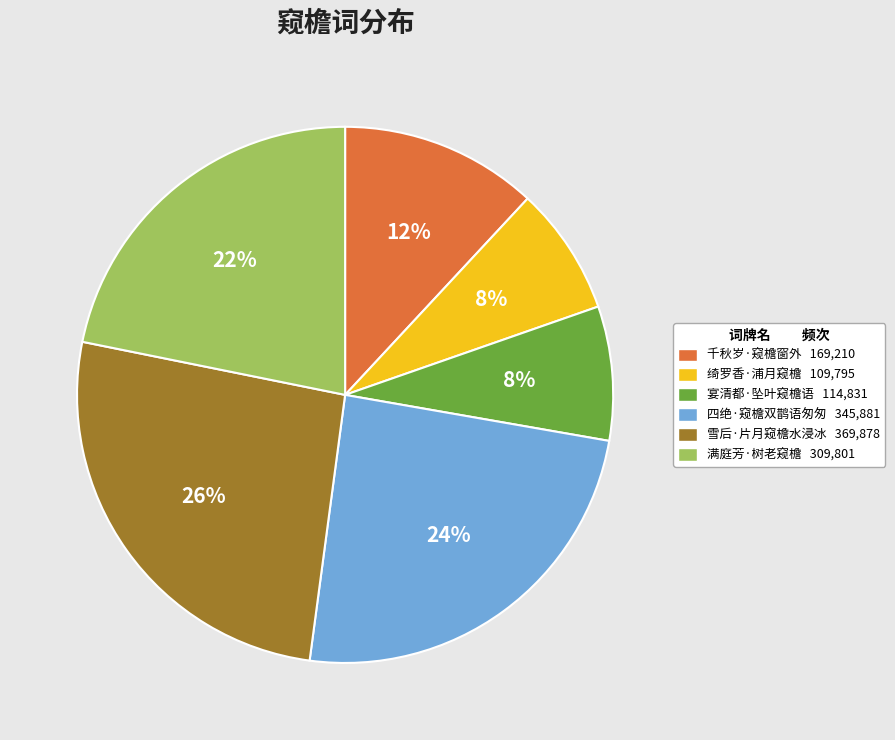

Do 雪后·片月窥檐水浸冰 and 宴清都·坠叶窥檐语 together represent more than half of the pie?

No